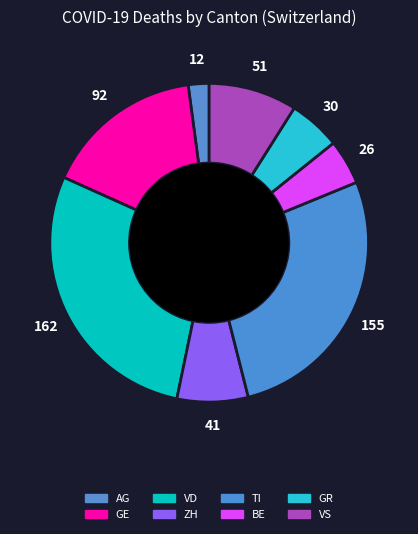

Is there a majority slice in this chart?

No